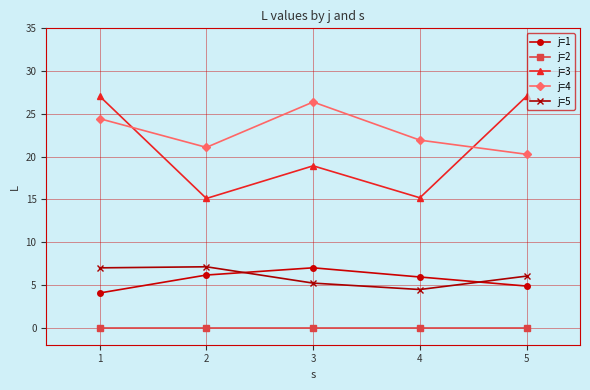

True or false: j=2 has a value of 0.0 at 1.

True